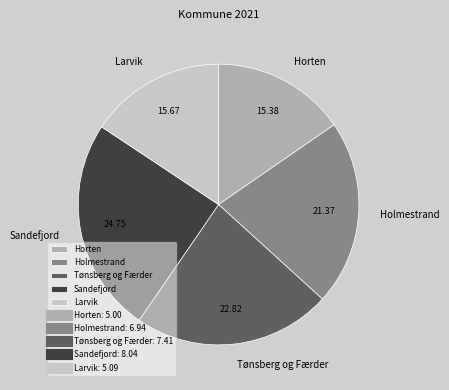

The Holmestrand slice represents 21% of the pie. True or false?

True